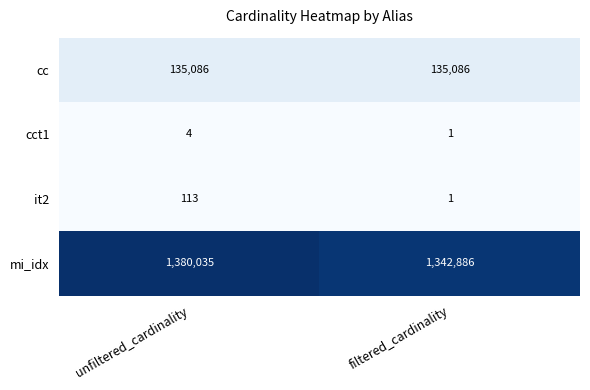

At which category does the chart reach its minimum across all series?

filtered_cardinality